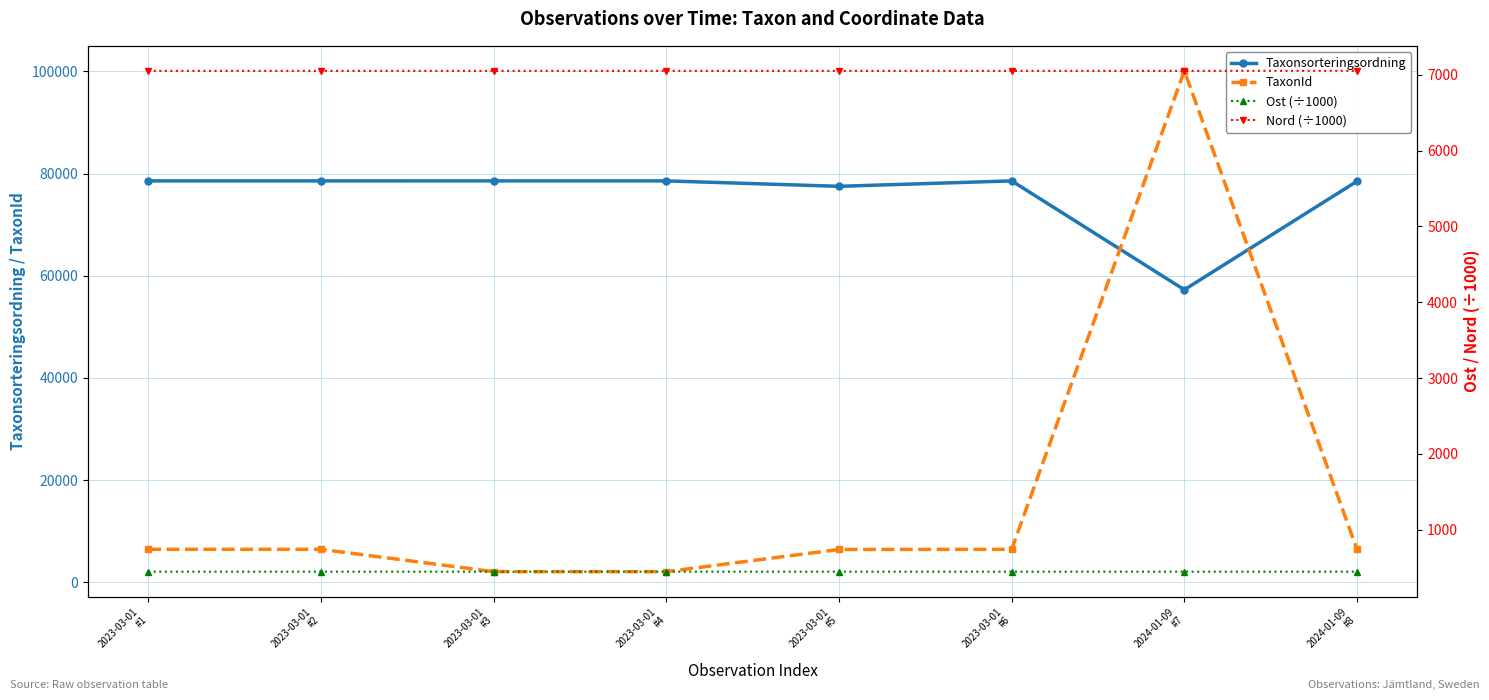

What is the spread (max minus min) of values at 2023-03-01
#6?

78124.6